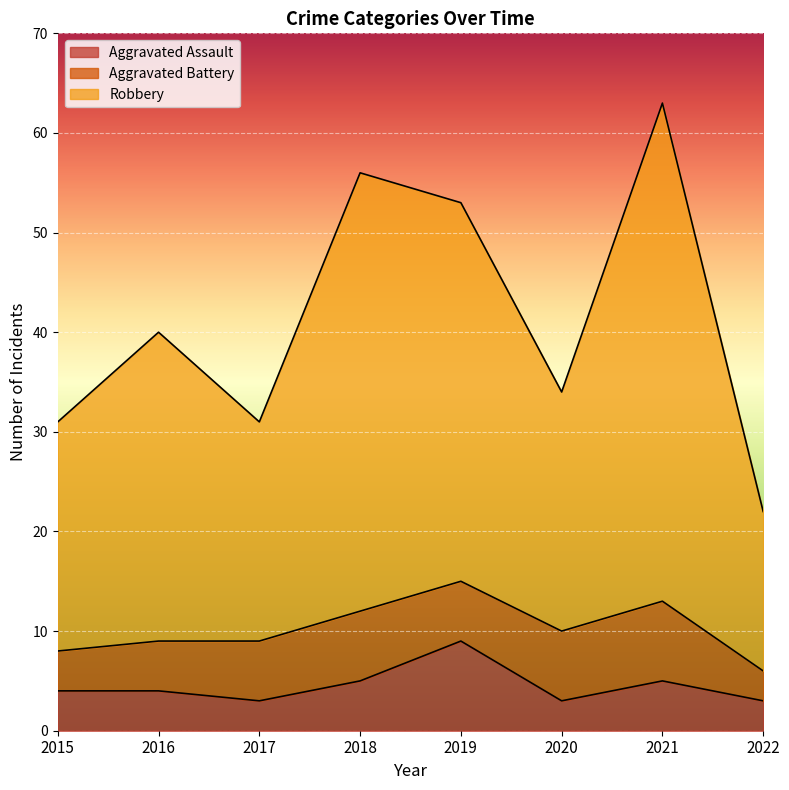

Is it true that Aggravated Assault equals 3 at 2017?

True